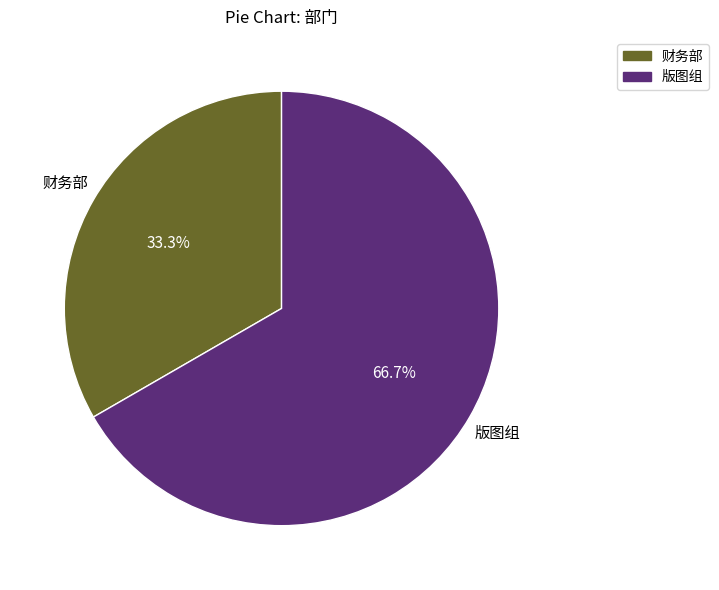

Rank the categories by value from highest to lowest.

版图组, 财务部